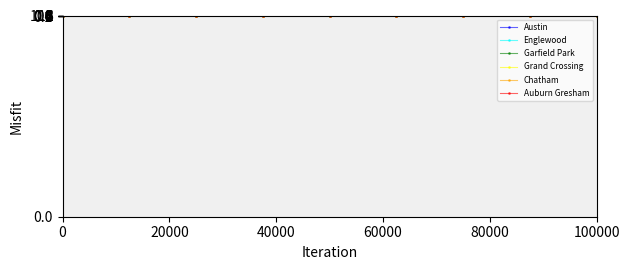

How many lines are shown in the chart?

6